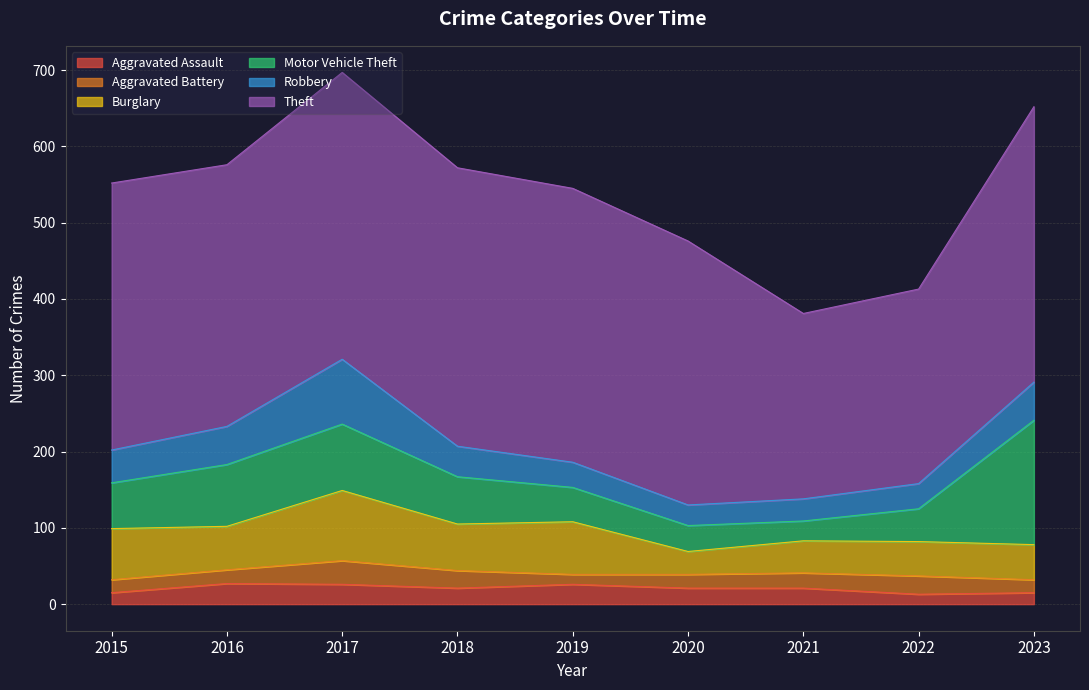

What is the value of the Aggravated Assault point at the 4th from the left?

21